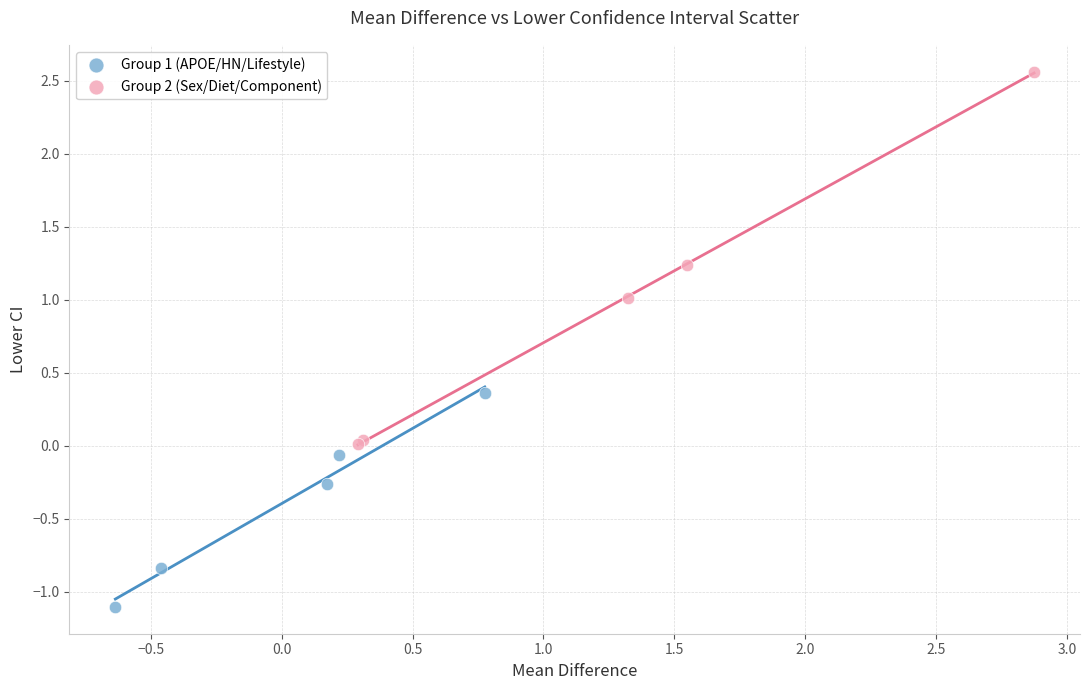

Which series reaches the minimum Y coordinate?

Group 1 (APOE/HN/Lifestyle)